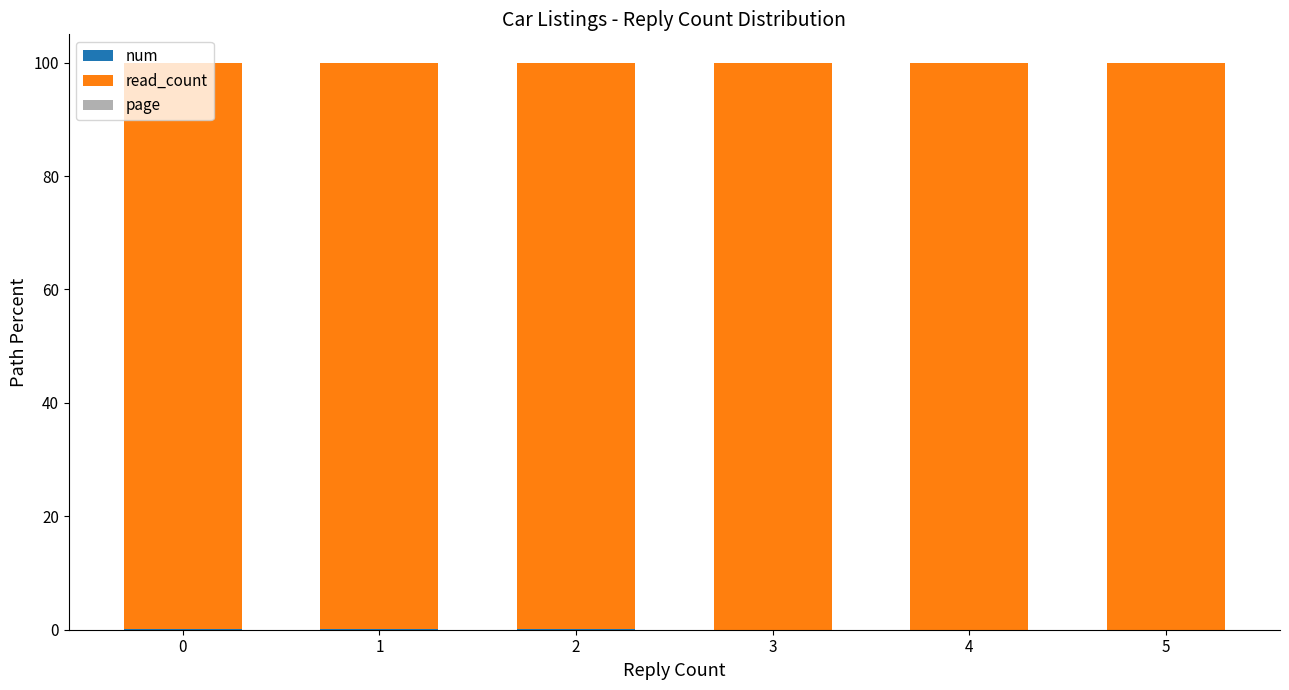

Are the bars horizontal?

No